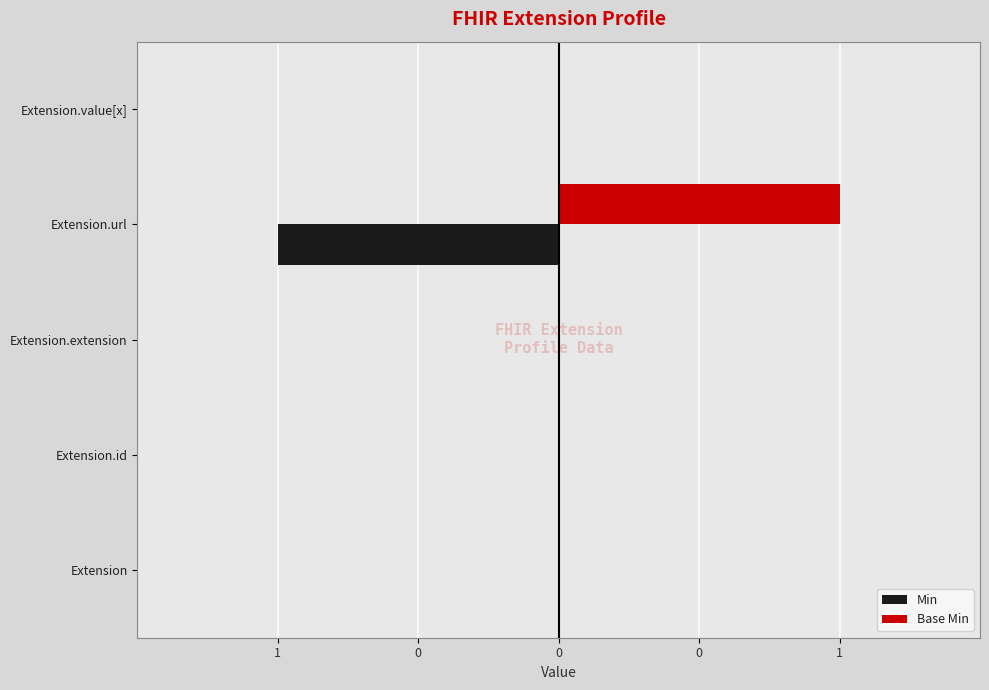

What are all the series names shown in the legend?

Min, Base Min